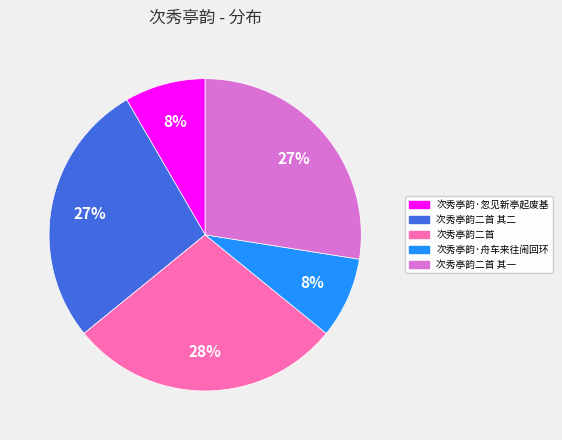

What is the ratio of the value at 次秀亭韵·舟车来往闹回环 to the value at 次秀亭韵二首 其一?

0.3